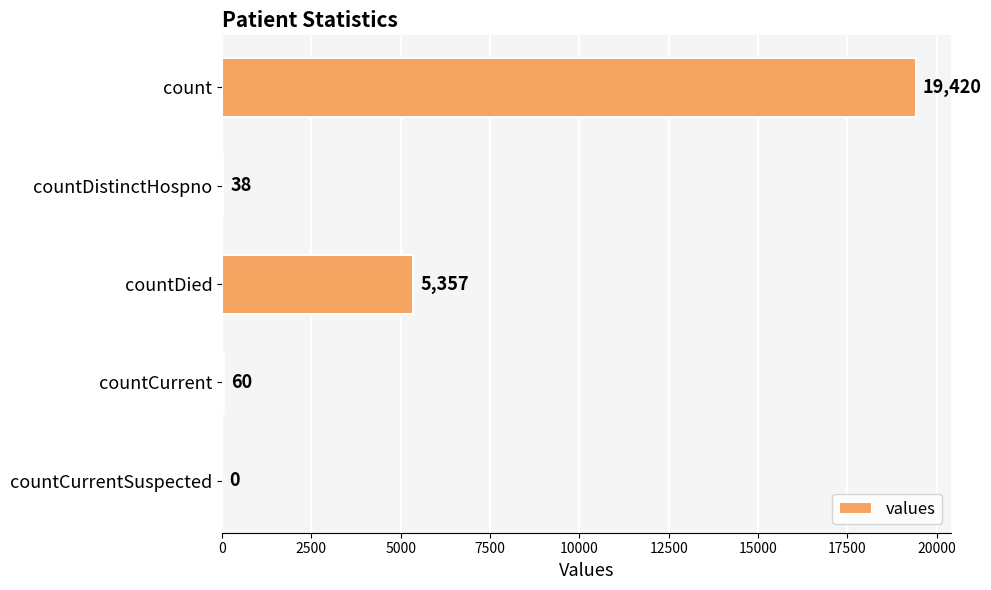

Reading top to bottom, transcribe all the data shown in this chart.

count=19420	countDistinctHospno=38	countDied=5357	countCurrent=60	countCurrentSuspected=0